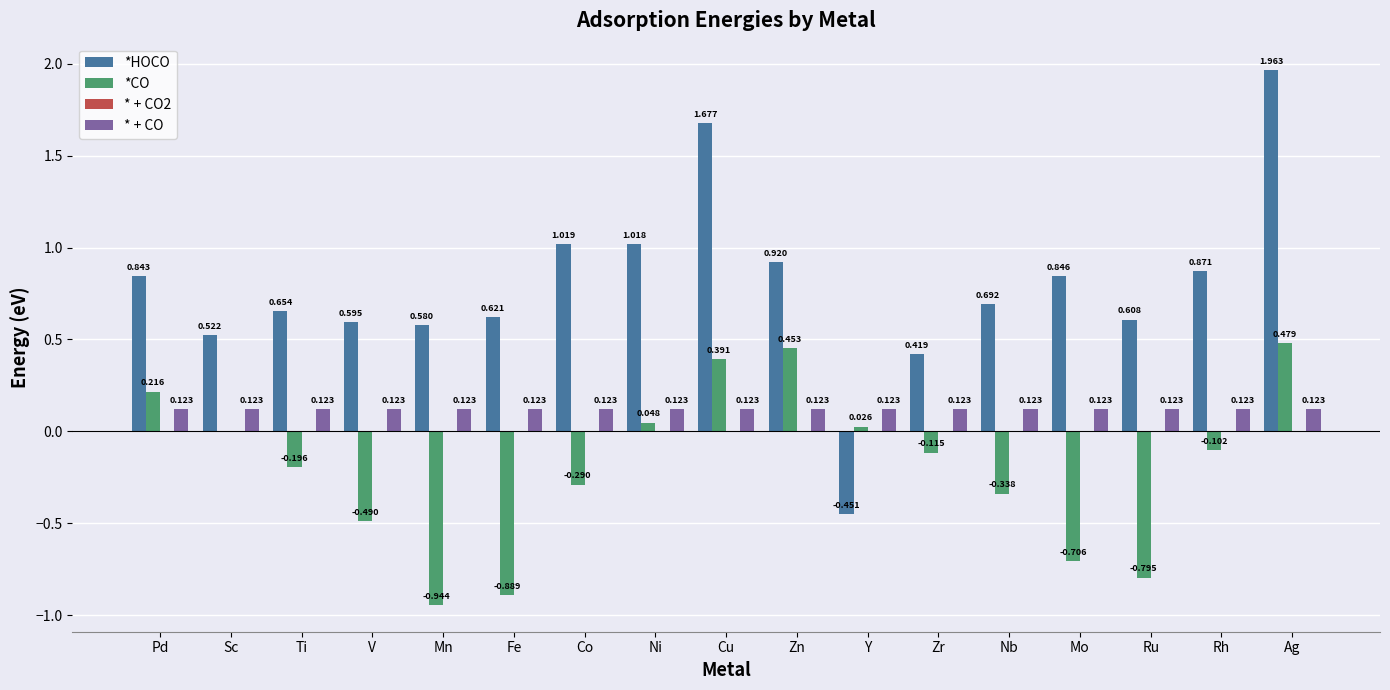

At which category is the sum across all series the highest?

Ag